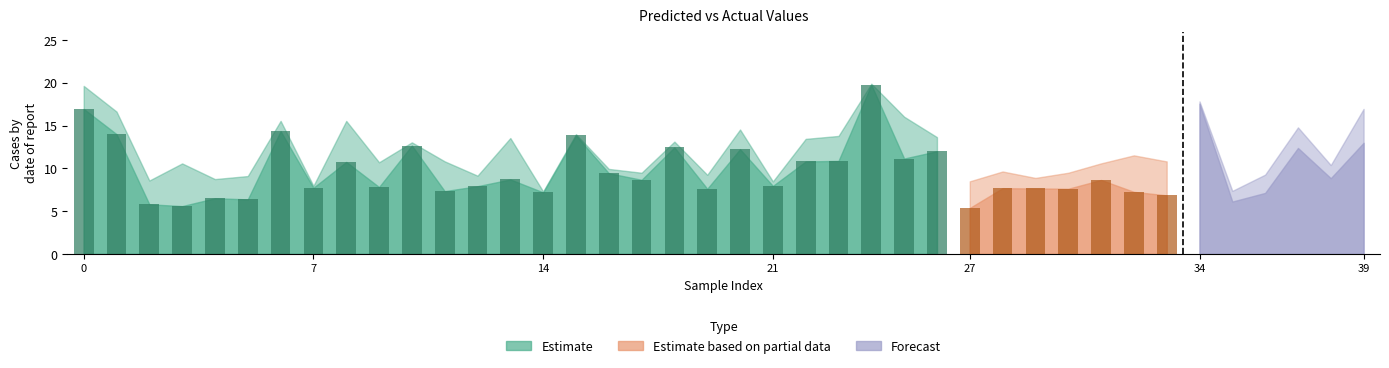

What is the value of the y_test bar at the 5th from the left?

6.5